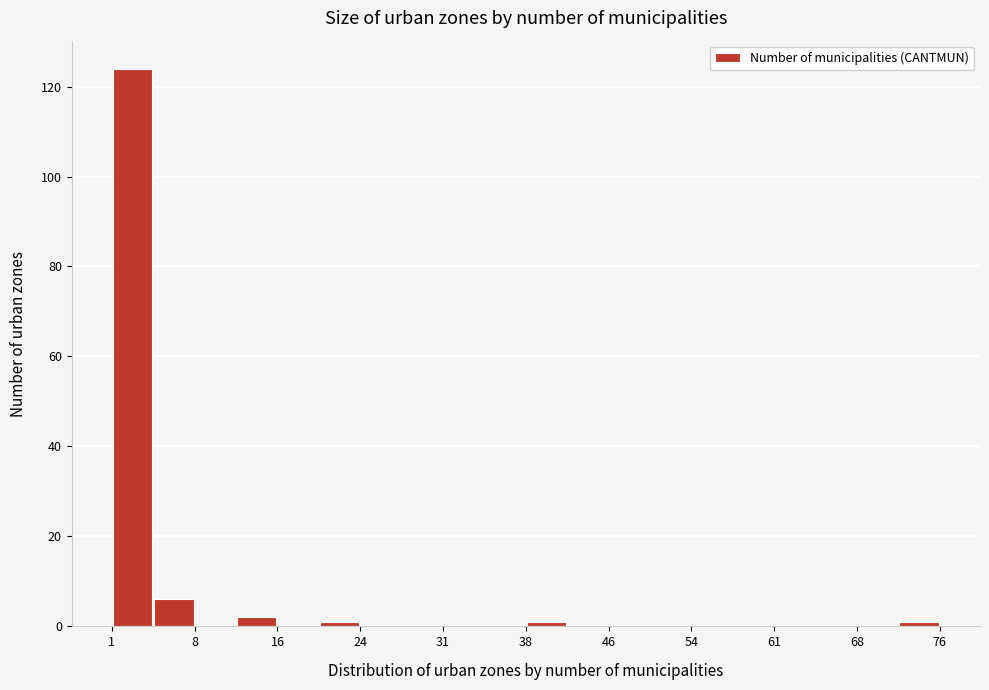

Read against the x-axis, roughly where is the centre of the tallest bar?

3